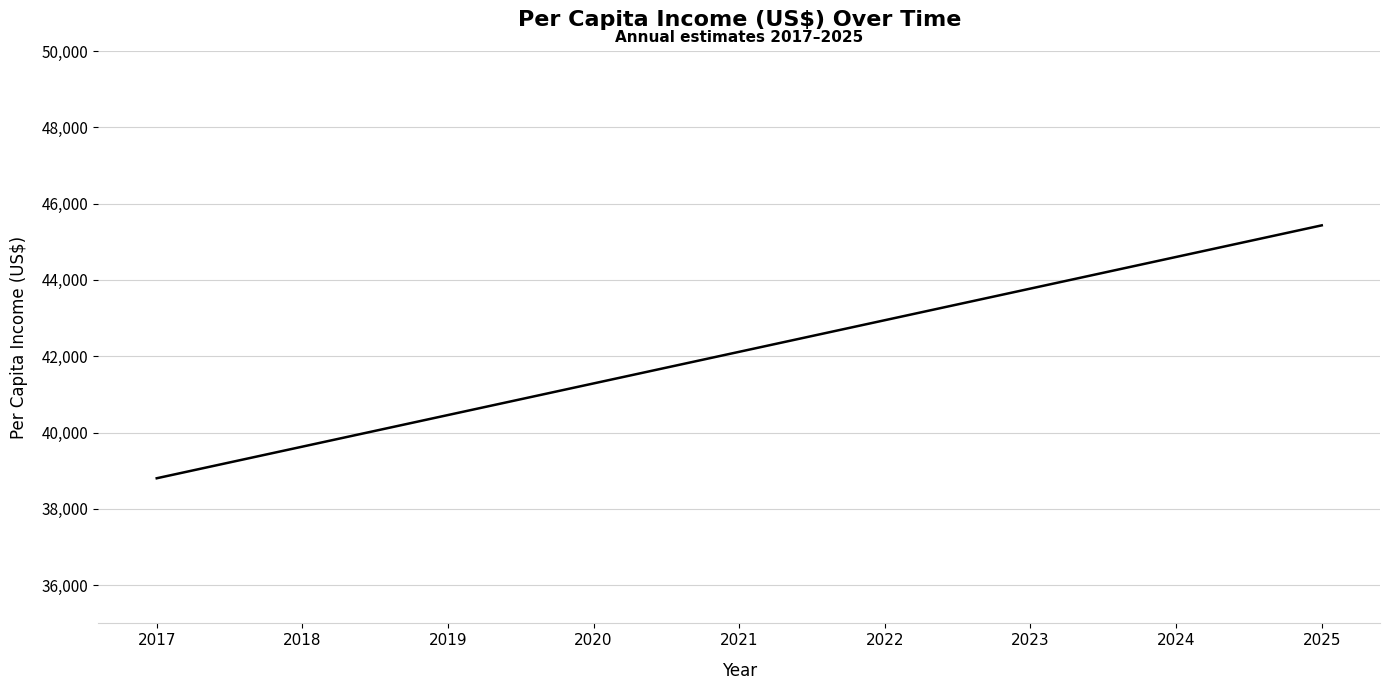

Reading right to left, what are all the values shown in this chart?

2025=45431.0	2024=44602.6	2023=43774.1	2022=42945.6	2021=42117.2	2020=41288.7	2019=40460.2	2018=39631.8	2017=38803.3